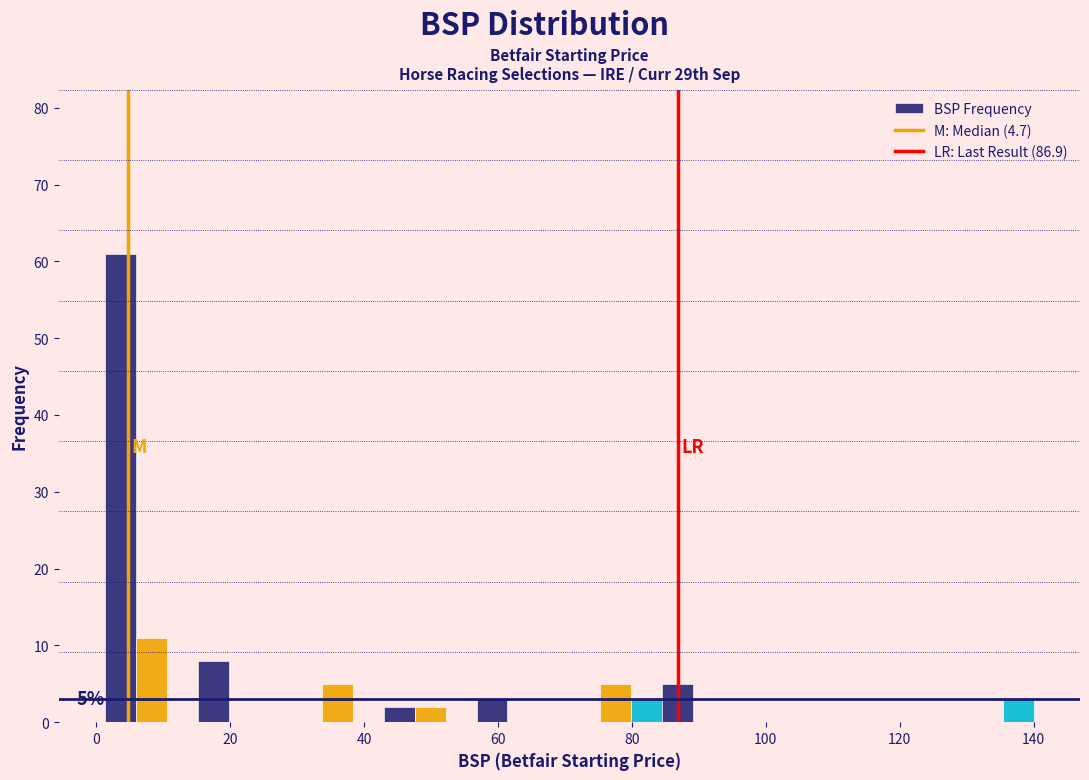

Around what value on the x-axis is the tallest bar? Give the approximate position of its centre, as read against the axis.

4